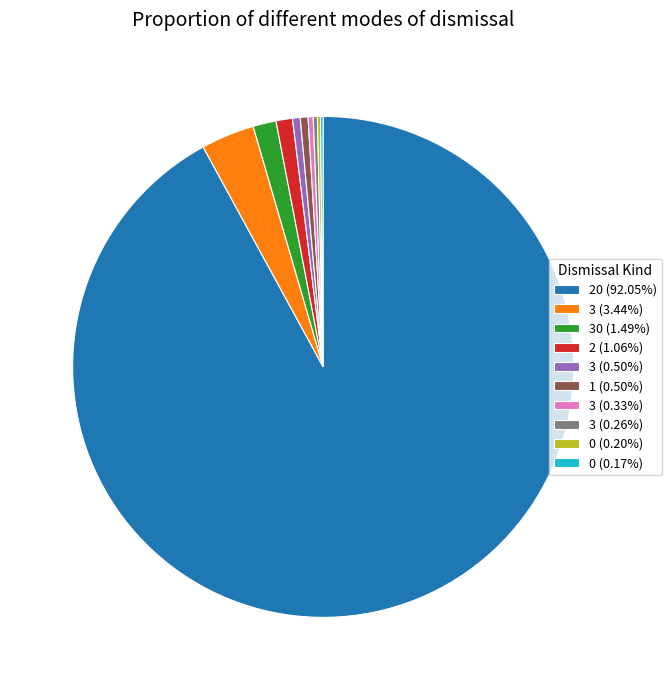

Does 2 (1.06%) account for over 50% of the chart?

No